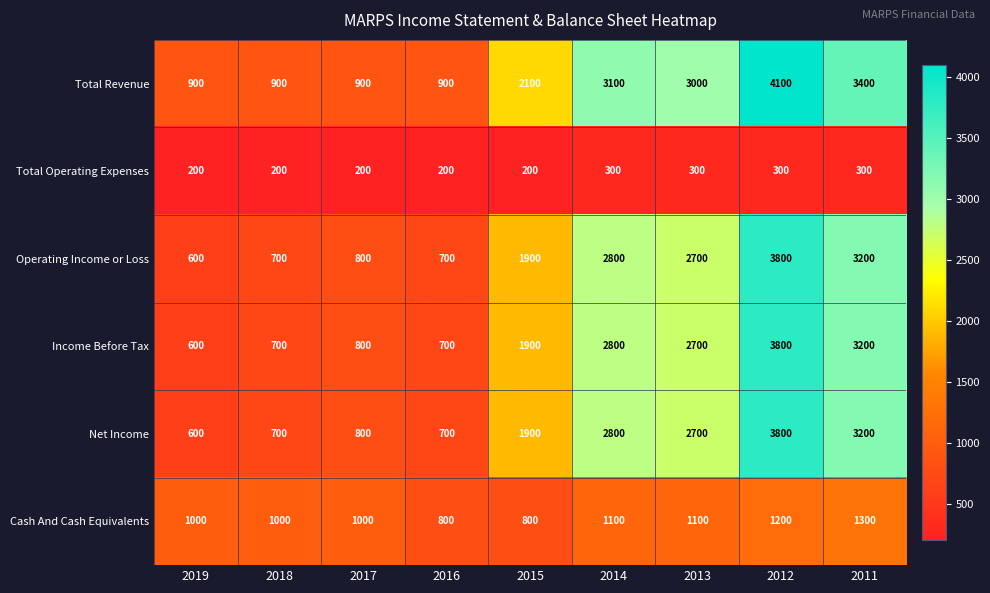

What is the total value across all series at 2015?

8800